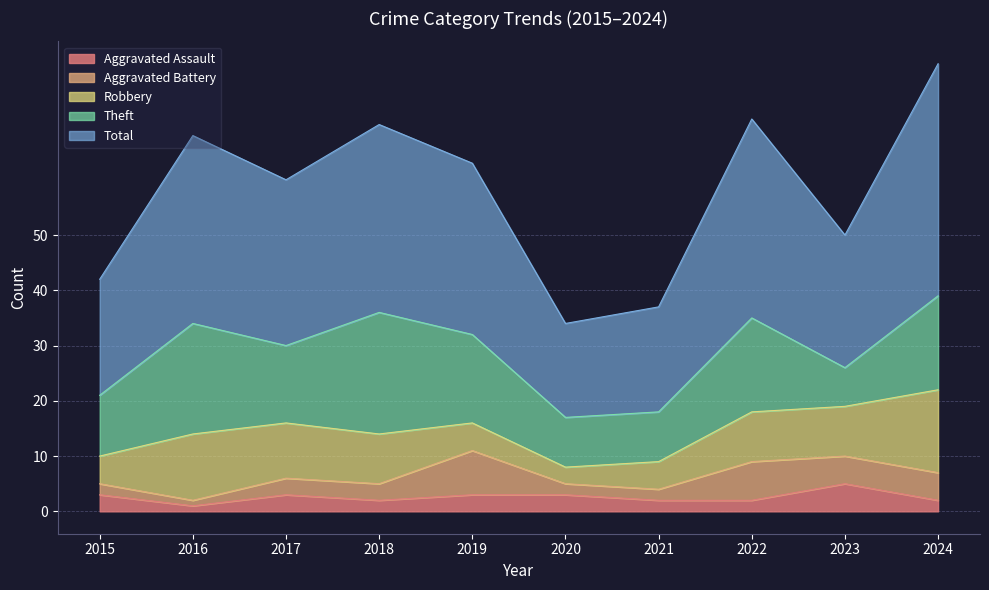

At which category does Aggravated Assault reach its first local valley?

2016